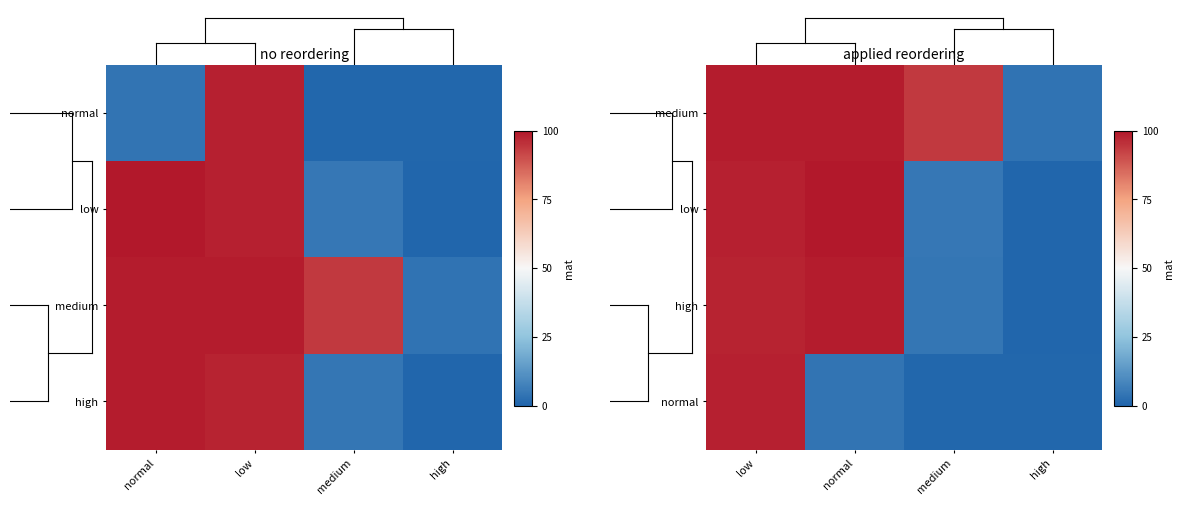

Which series has the widest spread of values?

low